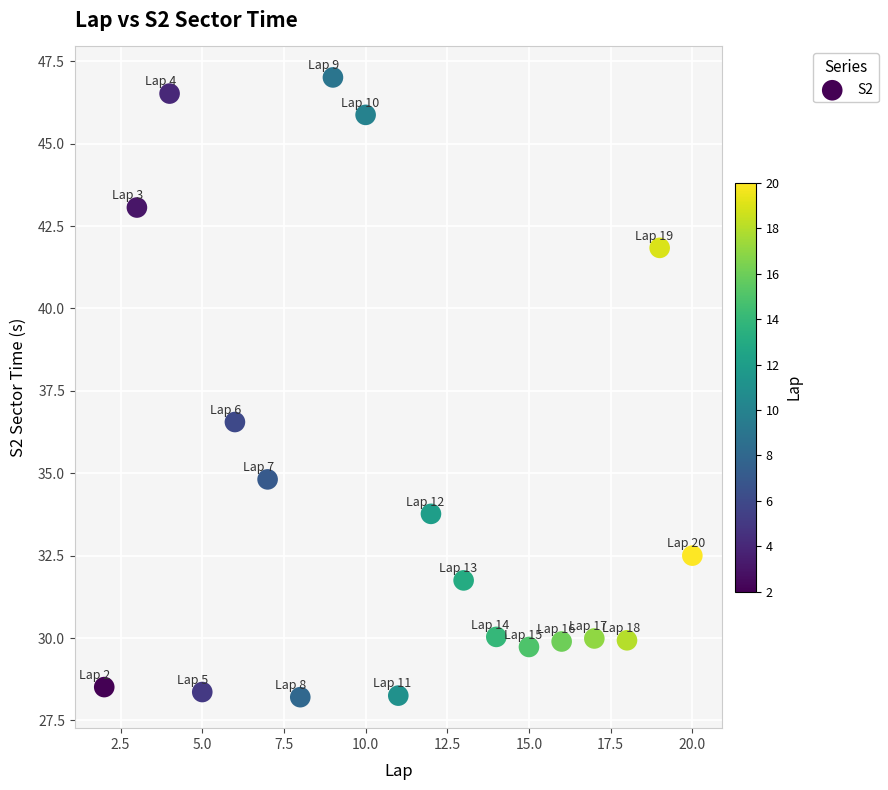

What Y value in the scatter plot is closest to 37?

36.6